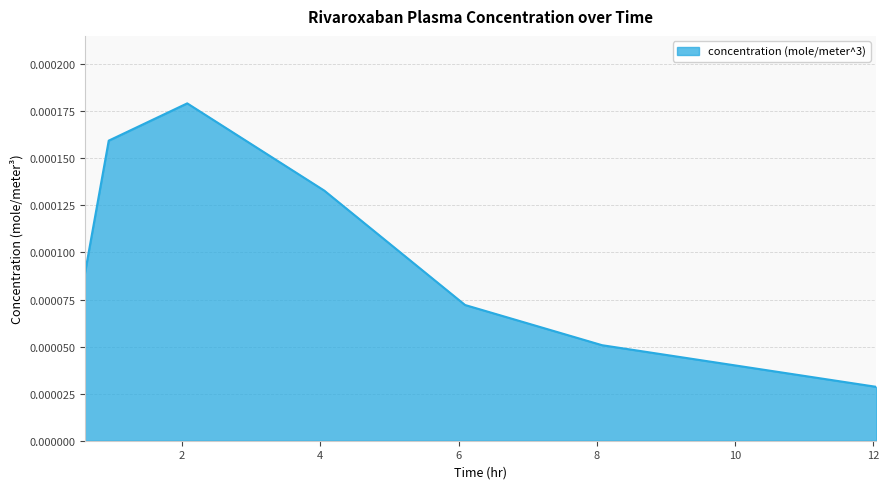

How many values are between 0 and 1?

7